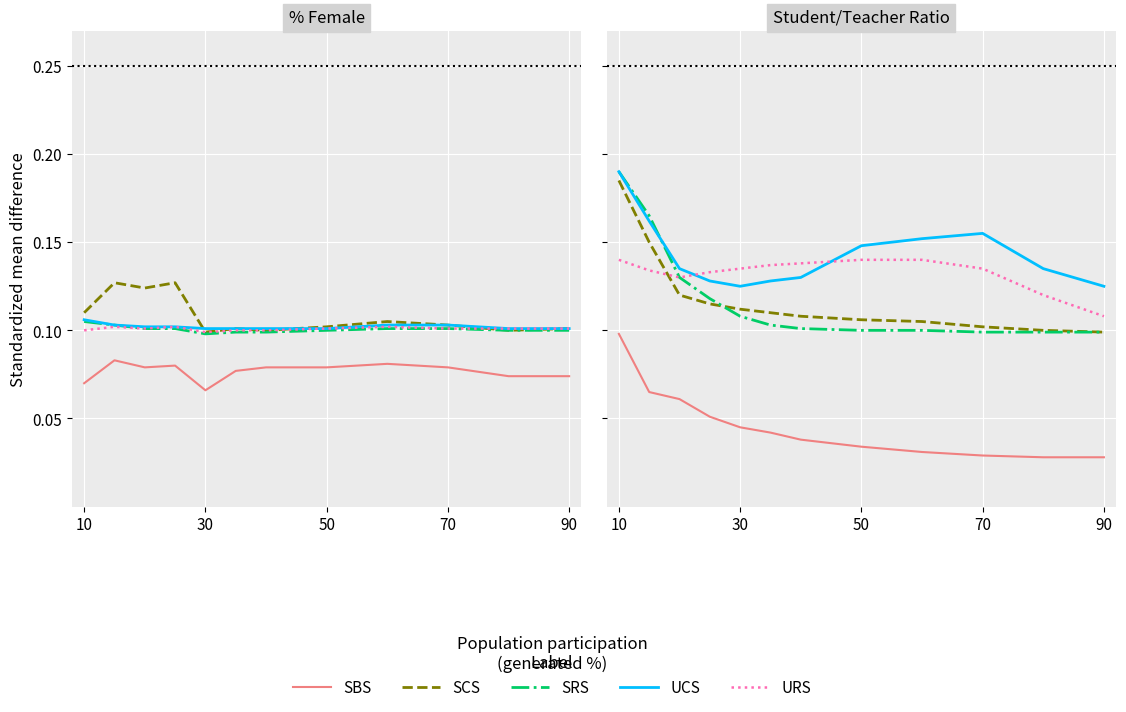

What is the total value across all series at 30?

0.5